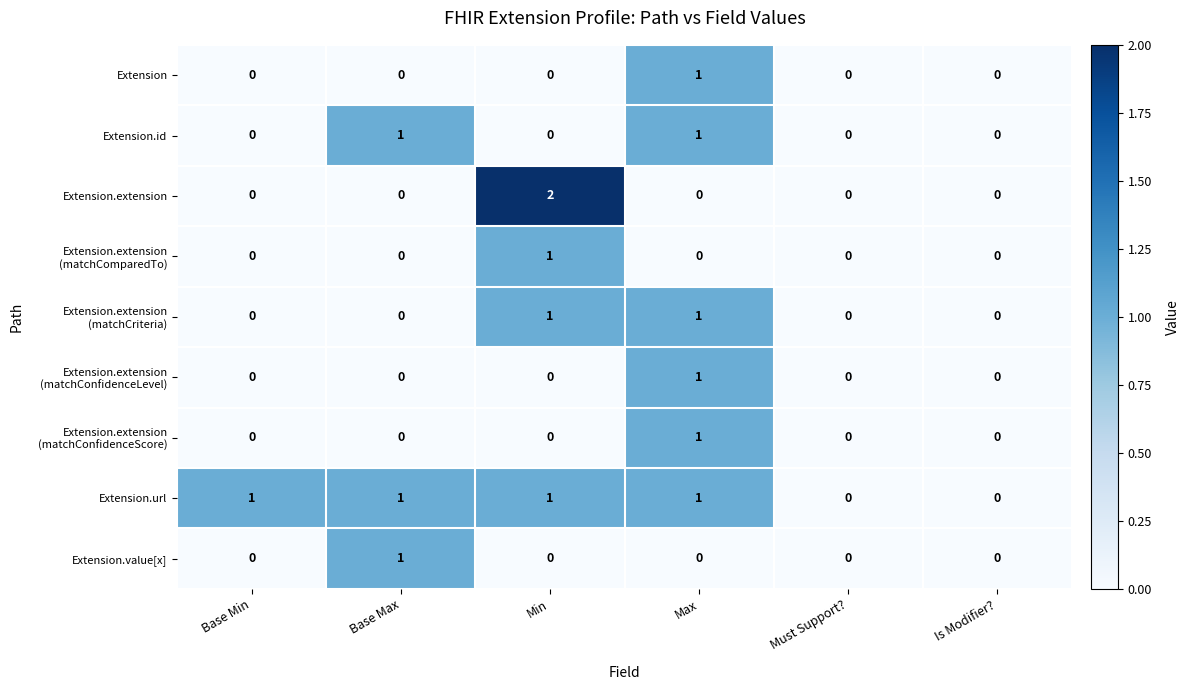

What is the maximum value shown in the chart?

2